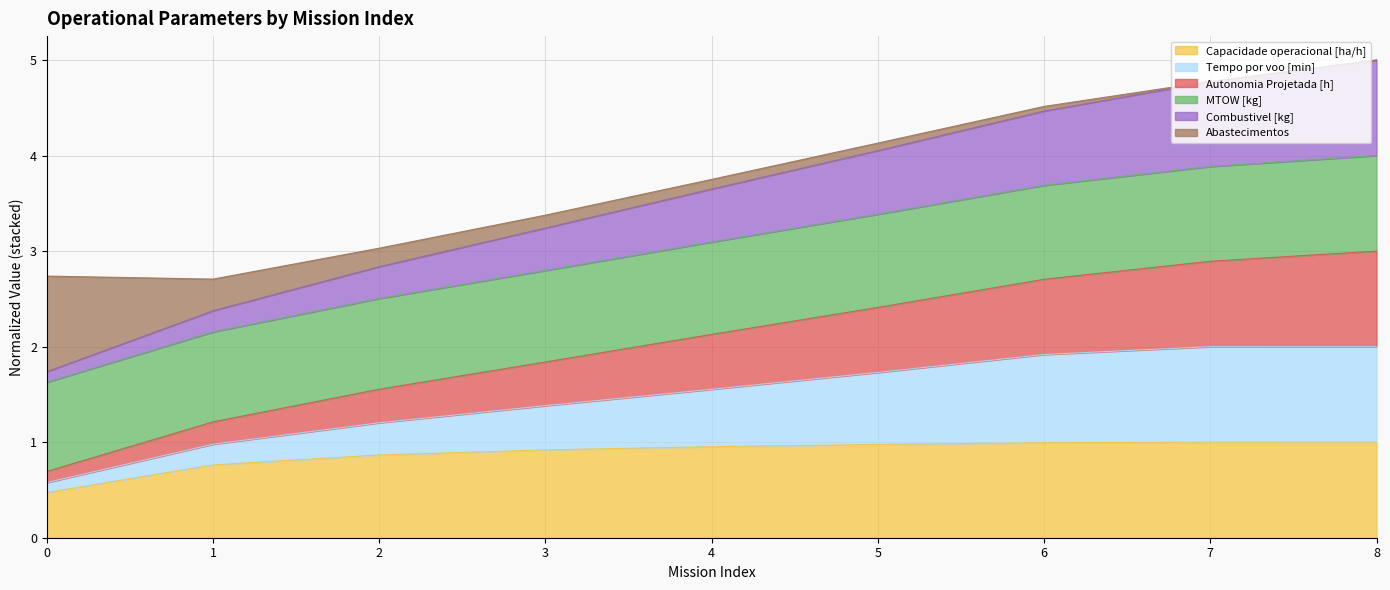

Does the chart display data point markers on the line(s)?

No